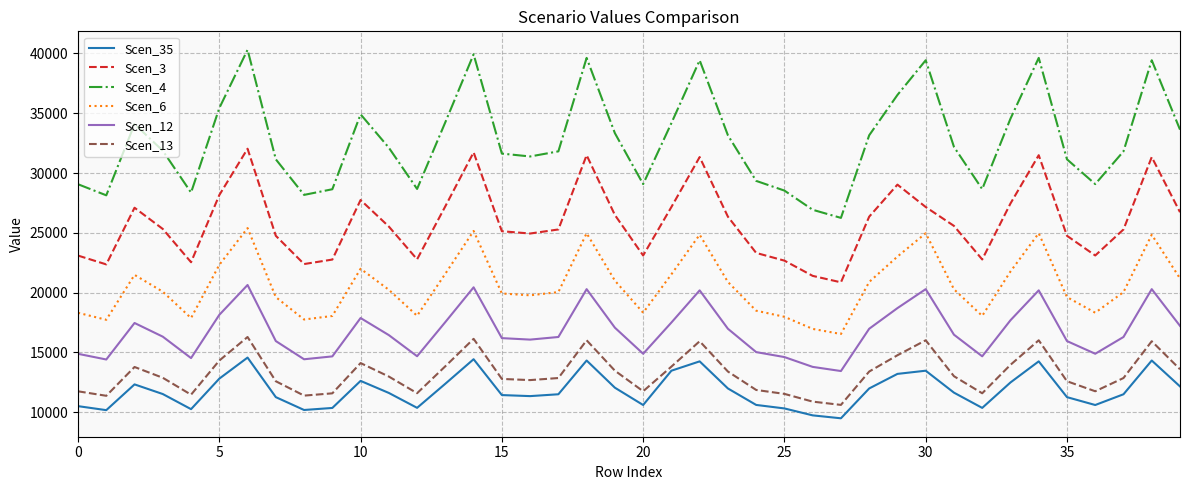

What is the smallest value displayed?

9478.6